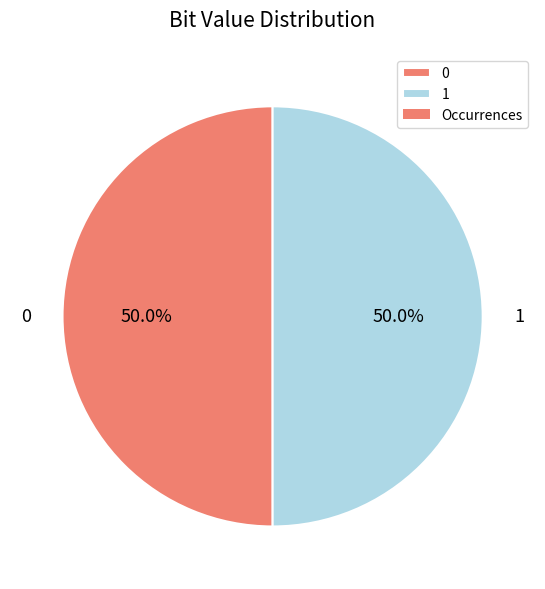

What portion of the pie excludes 0?

50.0%